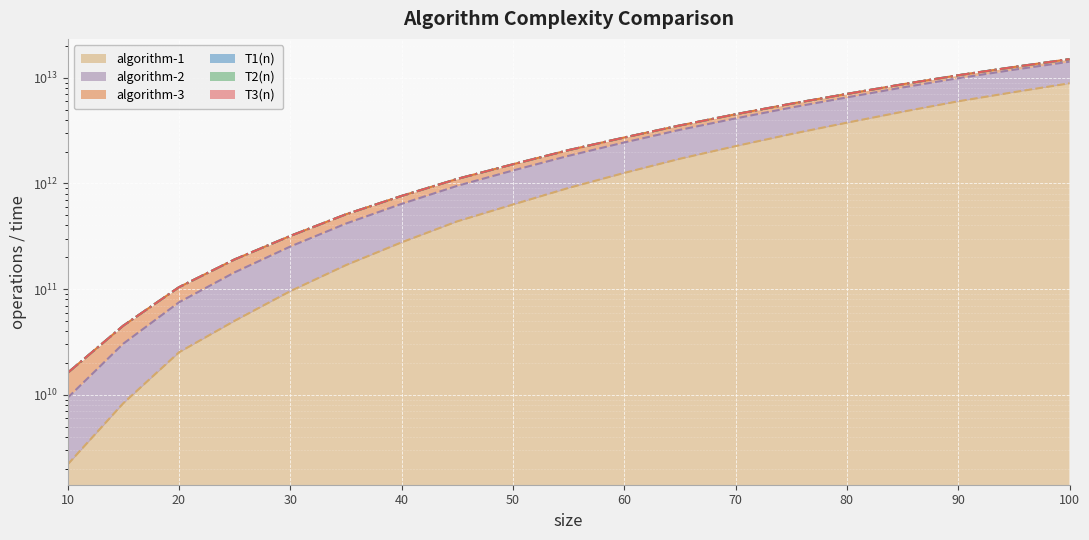

Where does the algorithm-3 series first go above 2064995526961?

60